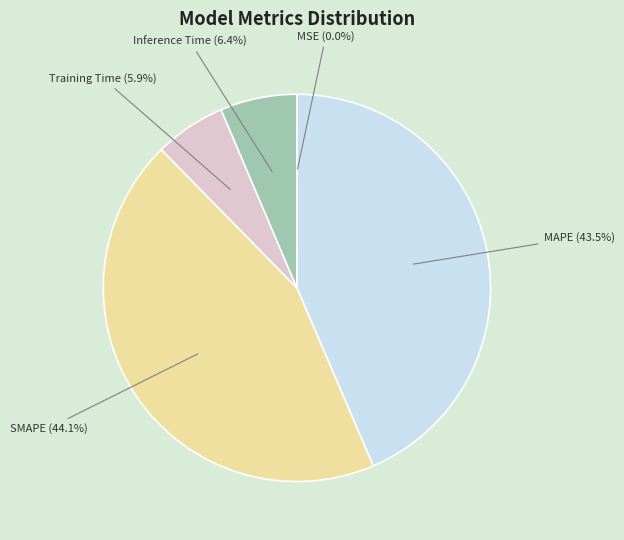

Which has a higher value, SMAPE or Training Time?

SMAPE